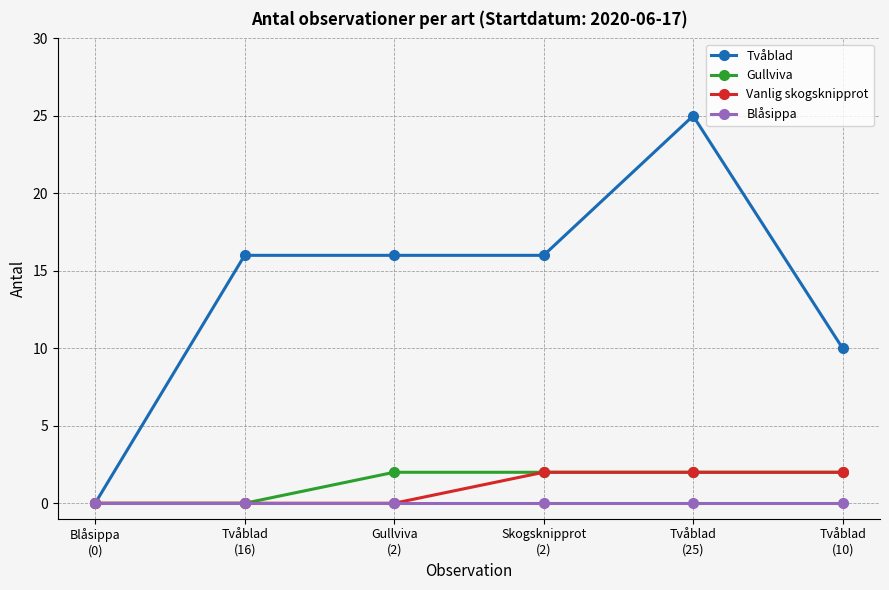

True or false: Blåsippa has a value of 0 at Blåsippa
(0).

True